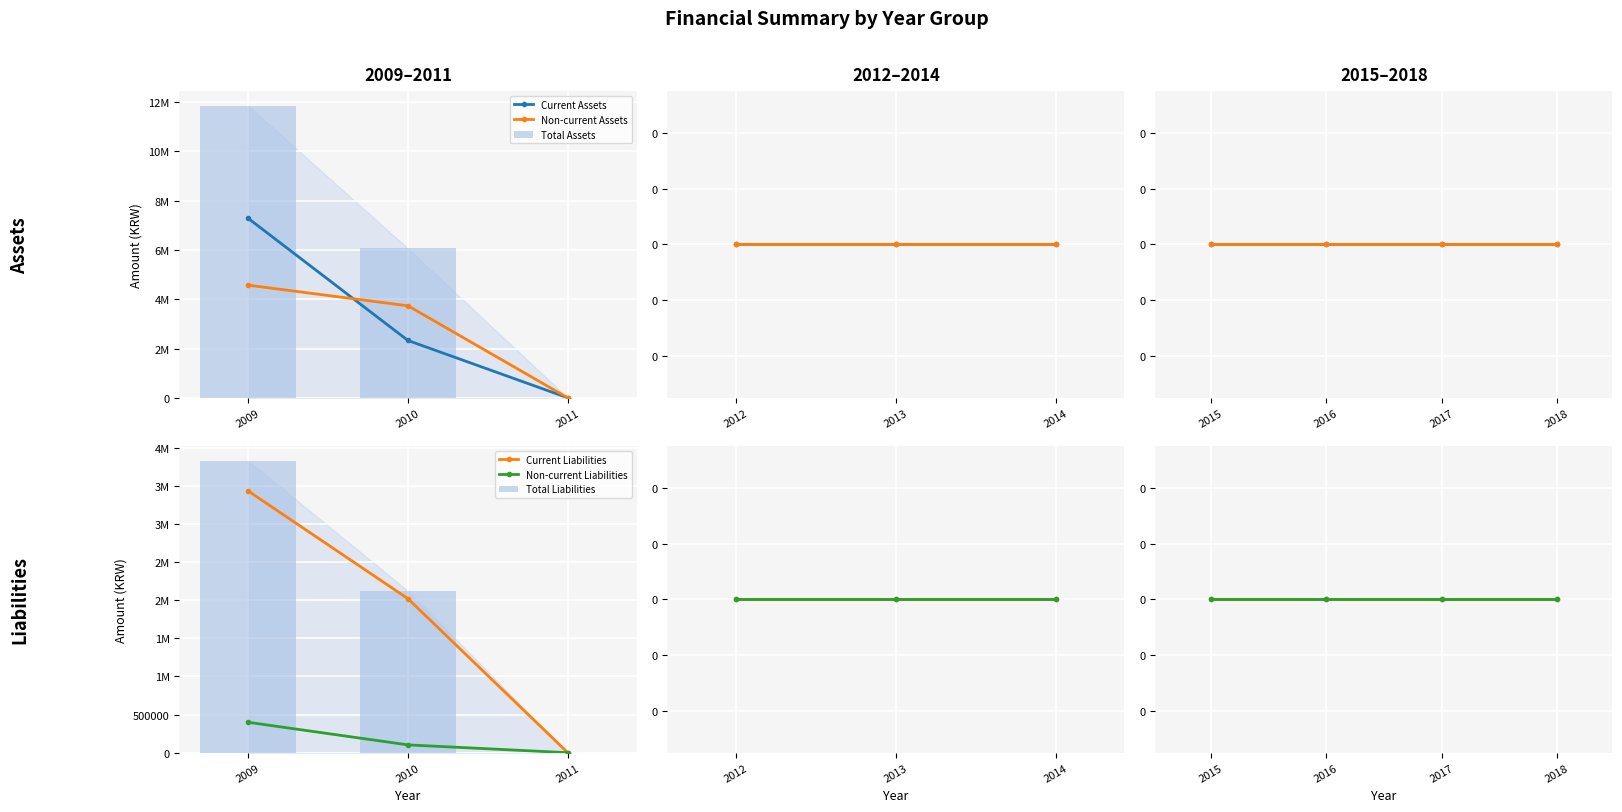

The value of Current Liabilities at 2017 is 1844534. True or false?

False